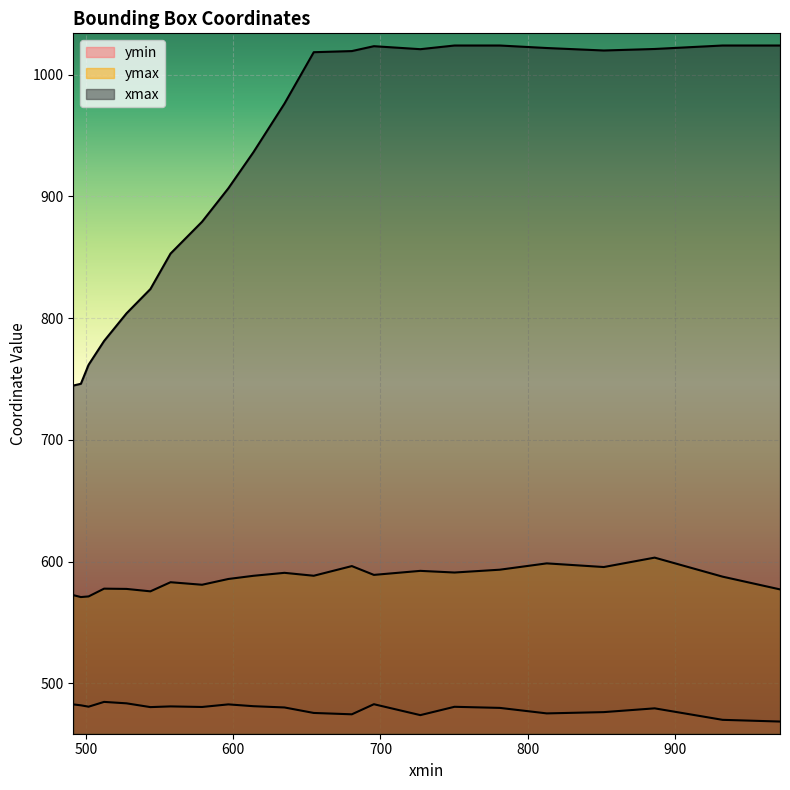

The value of ymax at 634.74169921875 is 202.0. True or false?

False